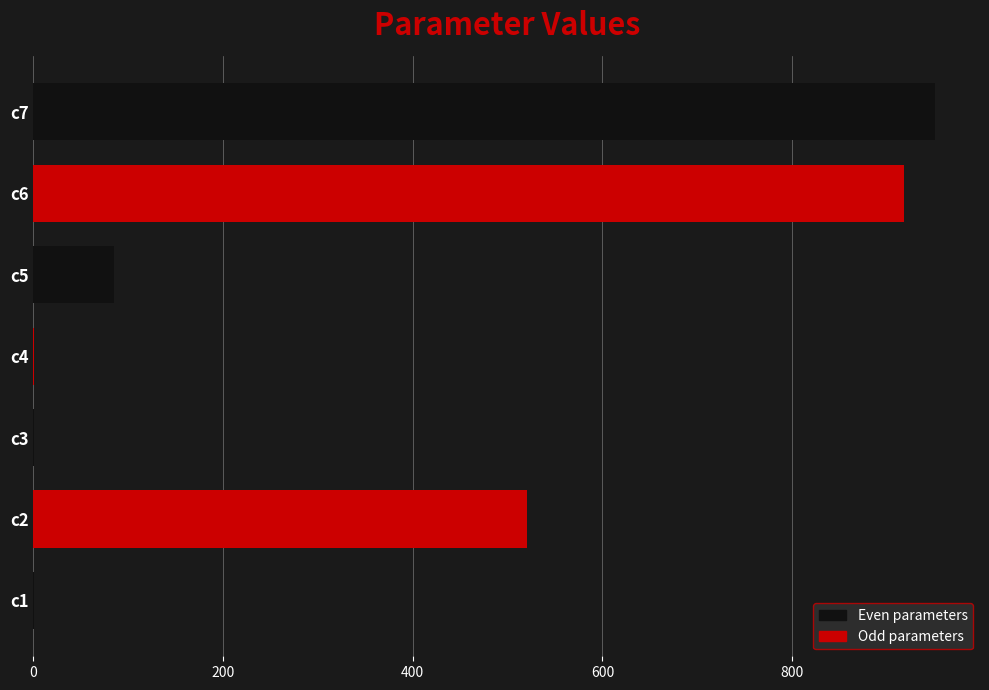

Where is the data nearest to the value 475?

c2